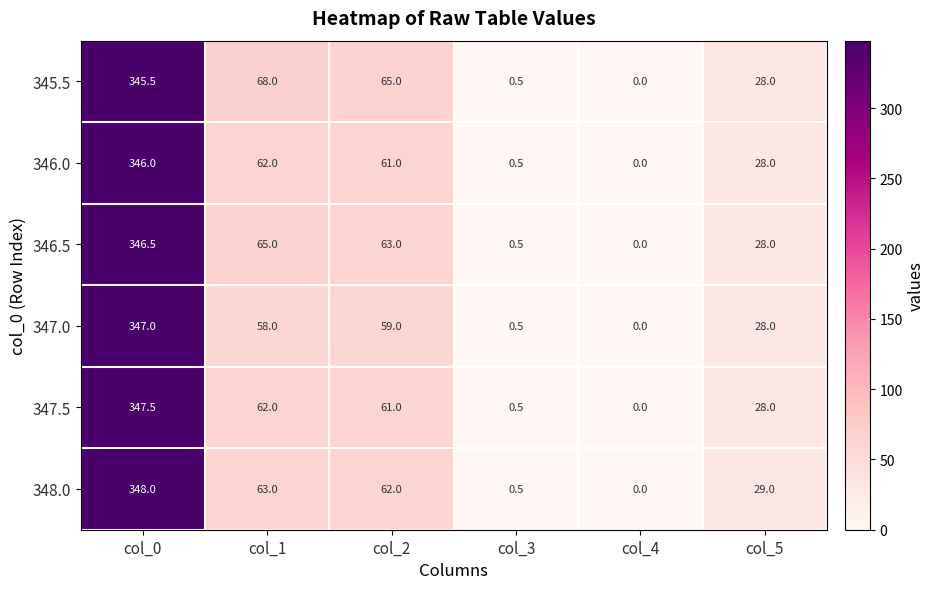

Which series has the widest spread of values?

348.0